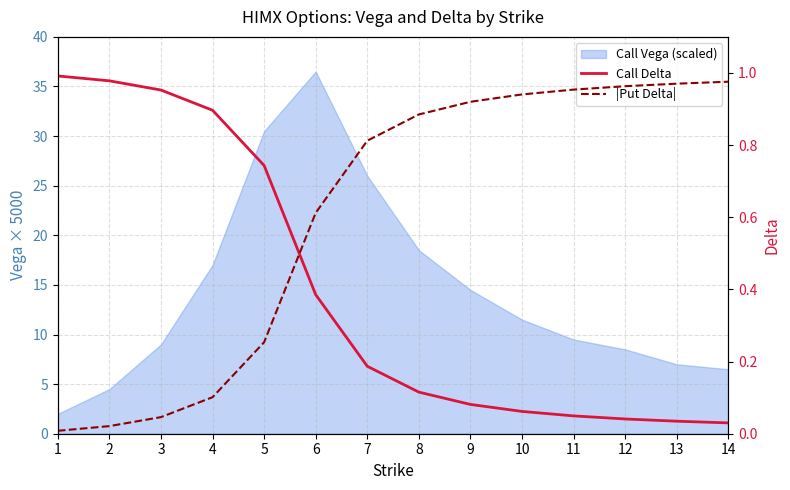

How many intersections are there between Call Delta and |Put Delta|?

1